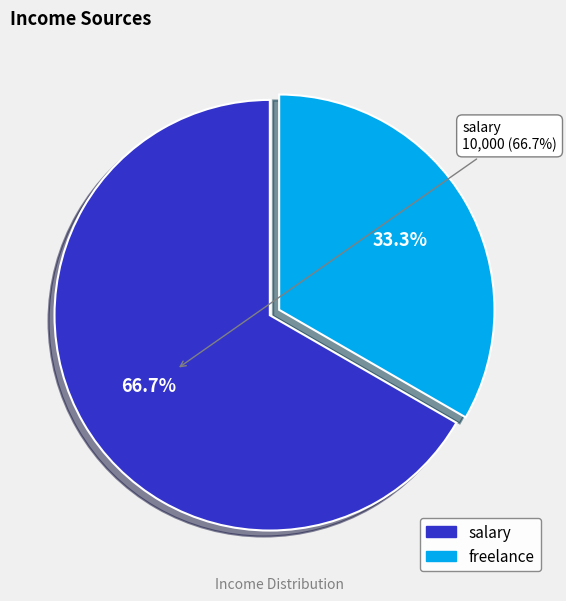

How many segments does this pie chart have?

2